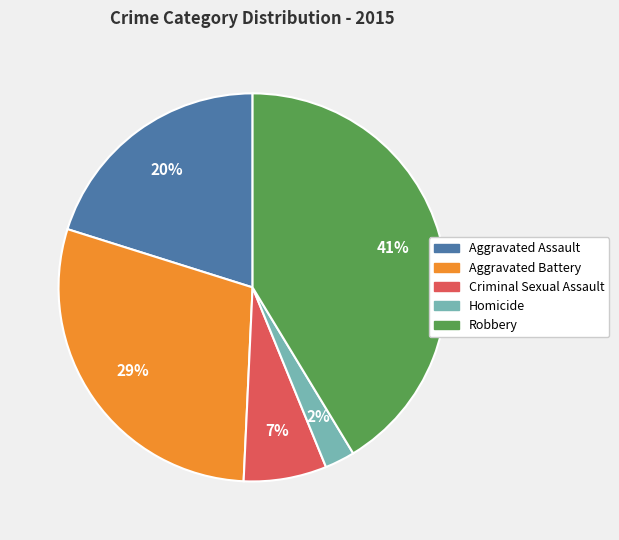

How many segments does this pie chart have?

5